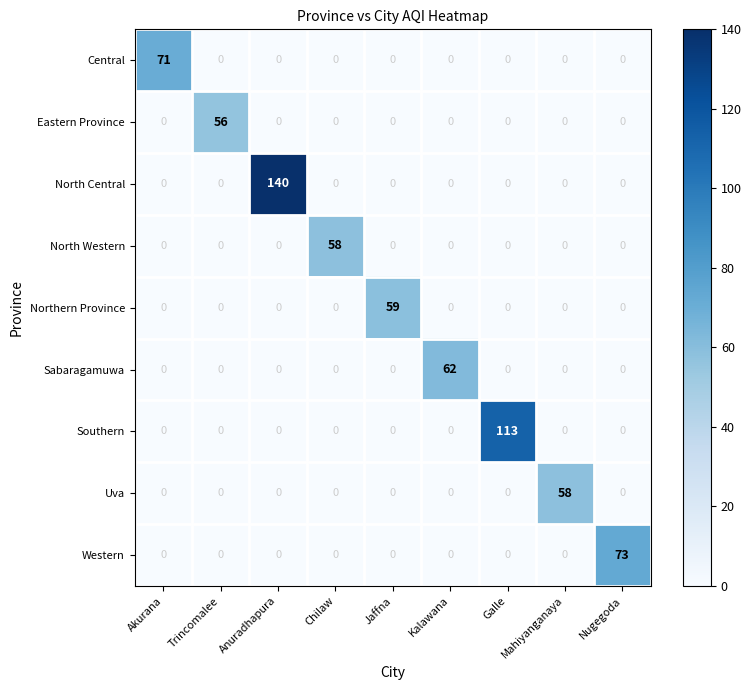

What is the maximum value shown in the chart?

140